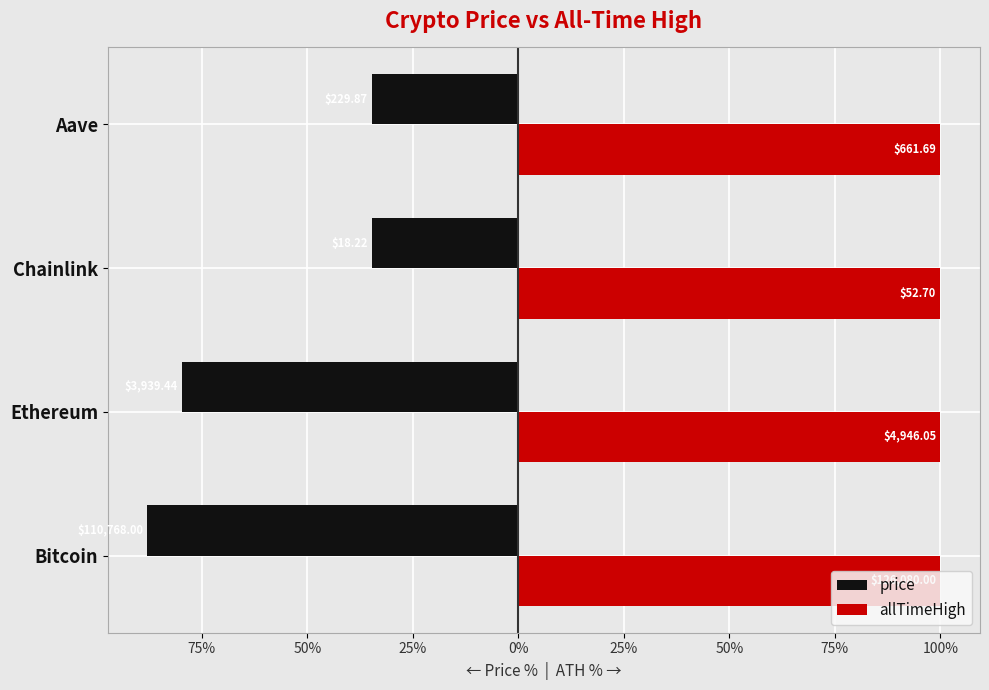

What are all the series names shown in the legend?

price, allTimeHigh